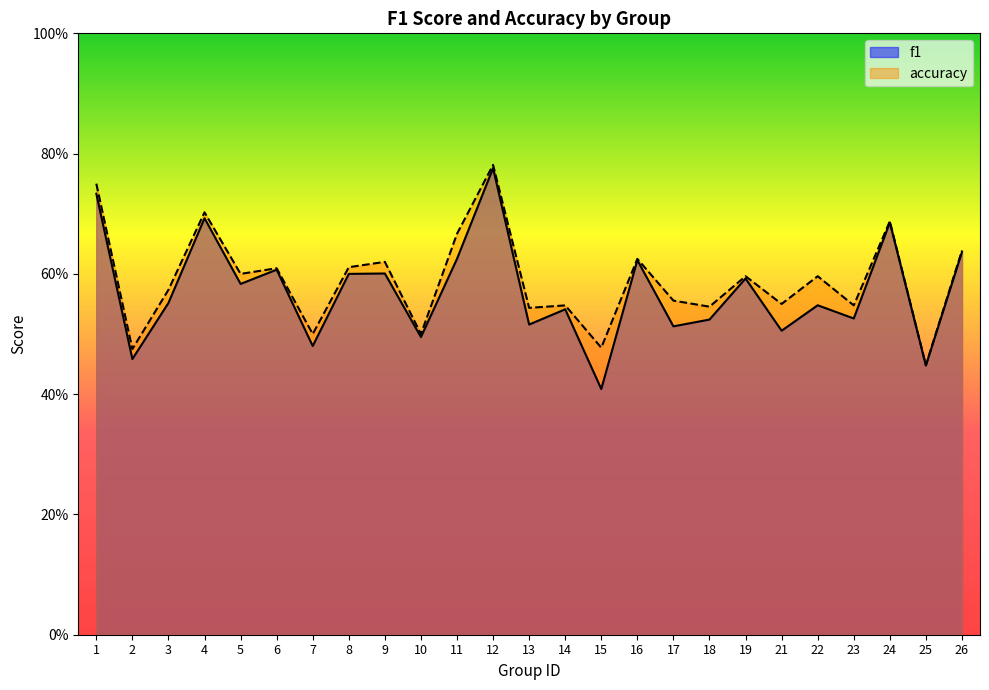

What is the average value of the f1 series?

0.6